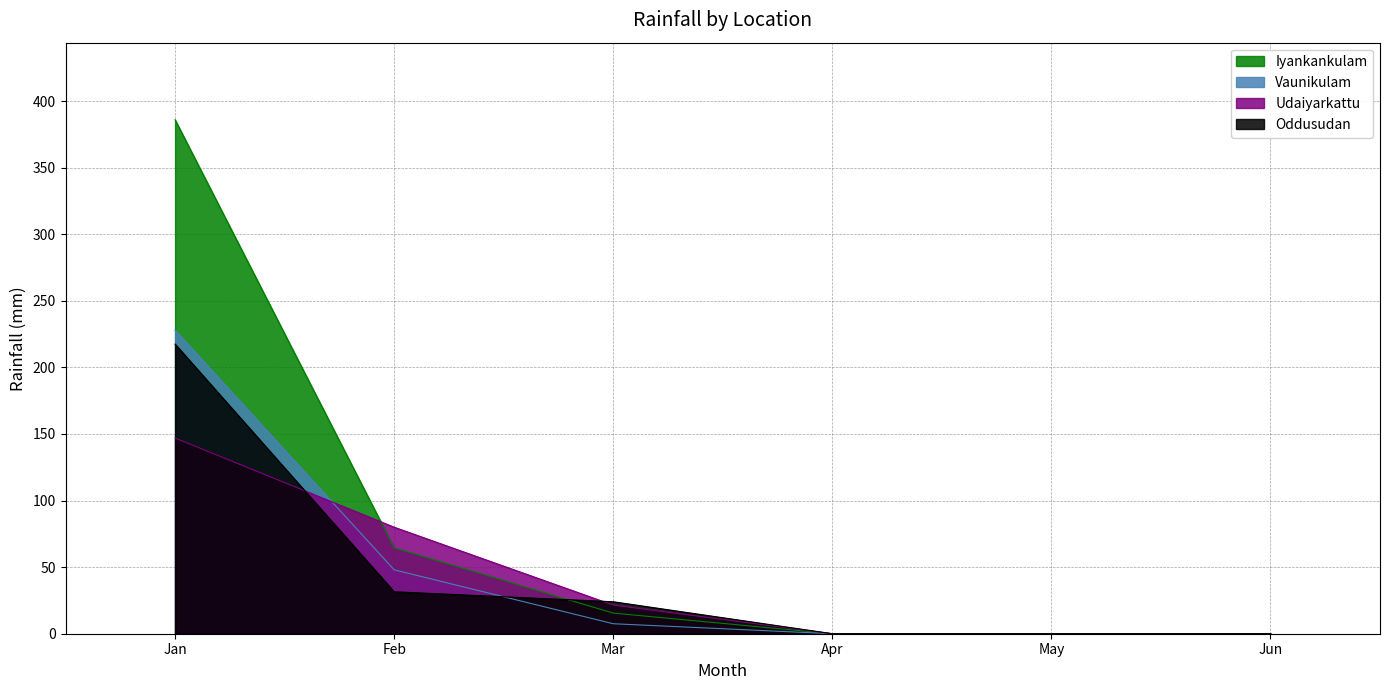

True or false: Udaiyarkattu has a value of 67.0 at Jan.

False